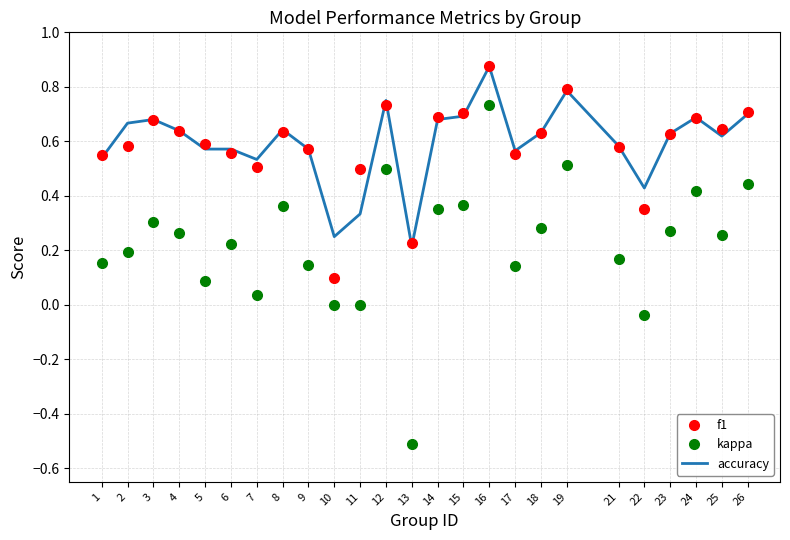

Is the value of accuracy at 9 greater than the value of f1 at 11?

Yes